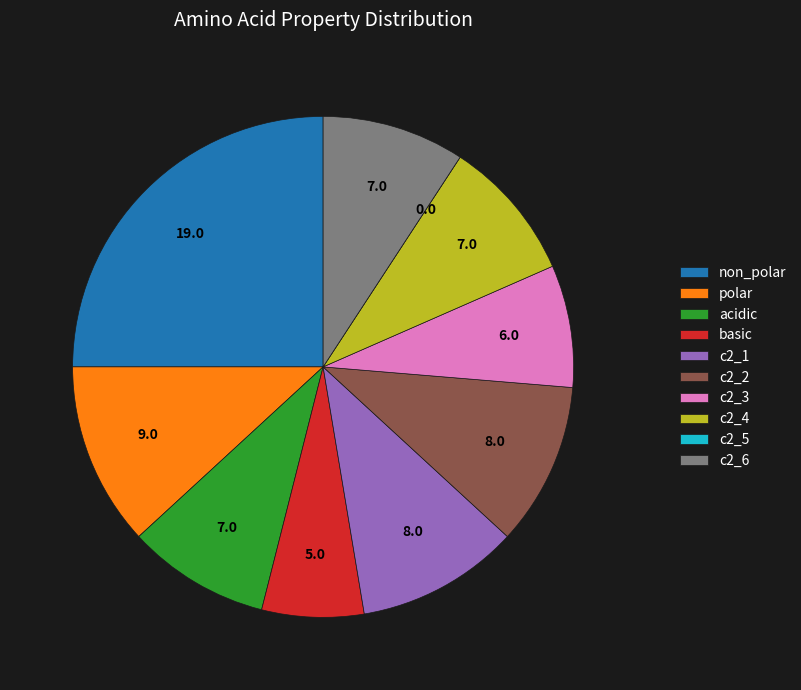

Combined, do c2_6 and acidic account for over 50%?

No